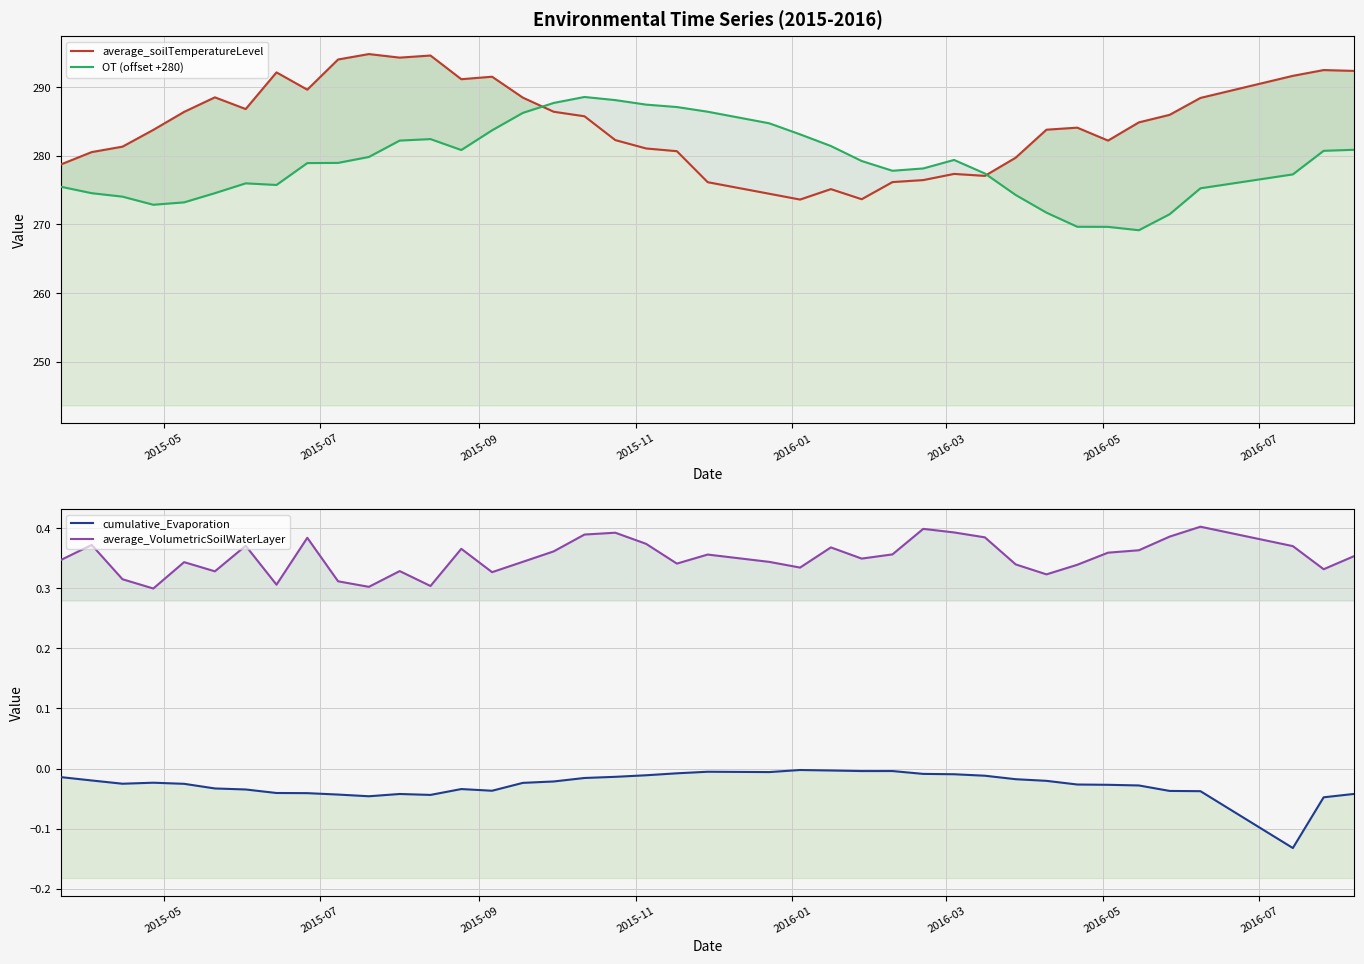

True or false: cumulative_Evaporation and average_soilTemperatureLevel intersect in this chart.

False